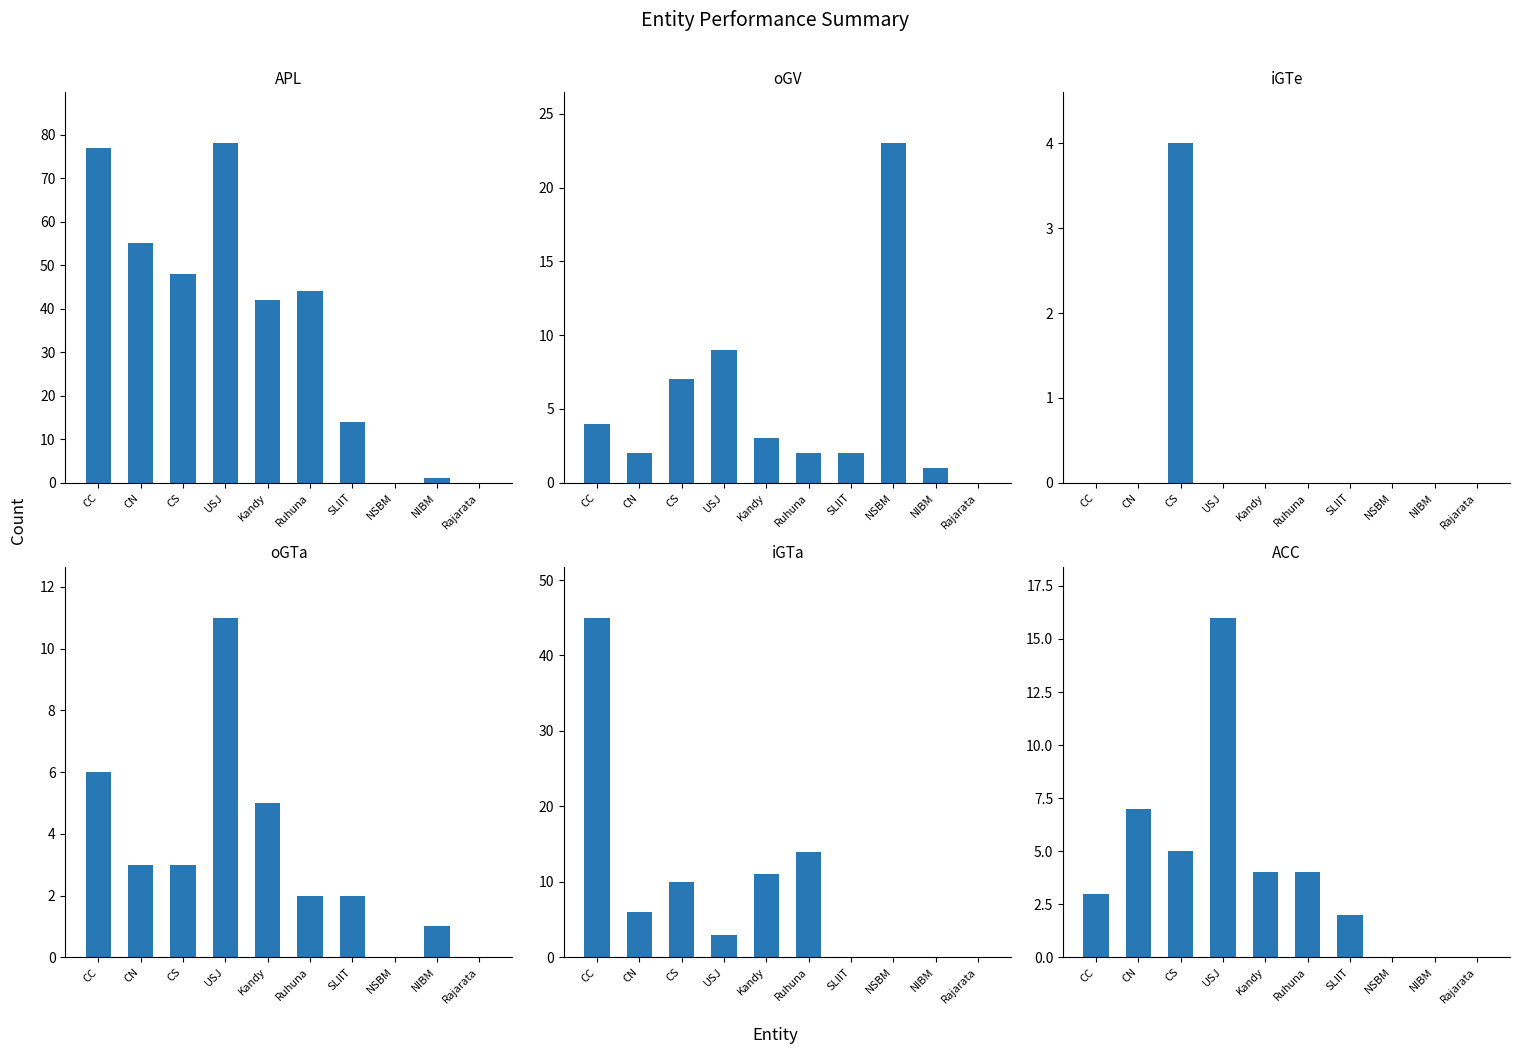

What position from the left is NSBM?

8